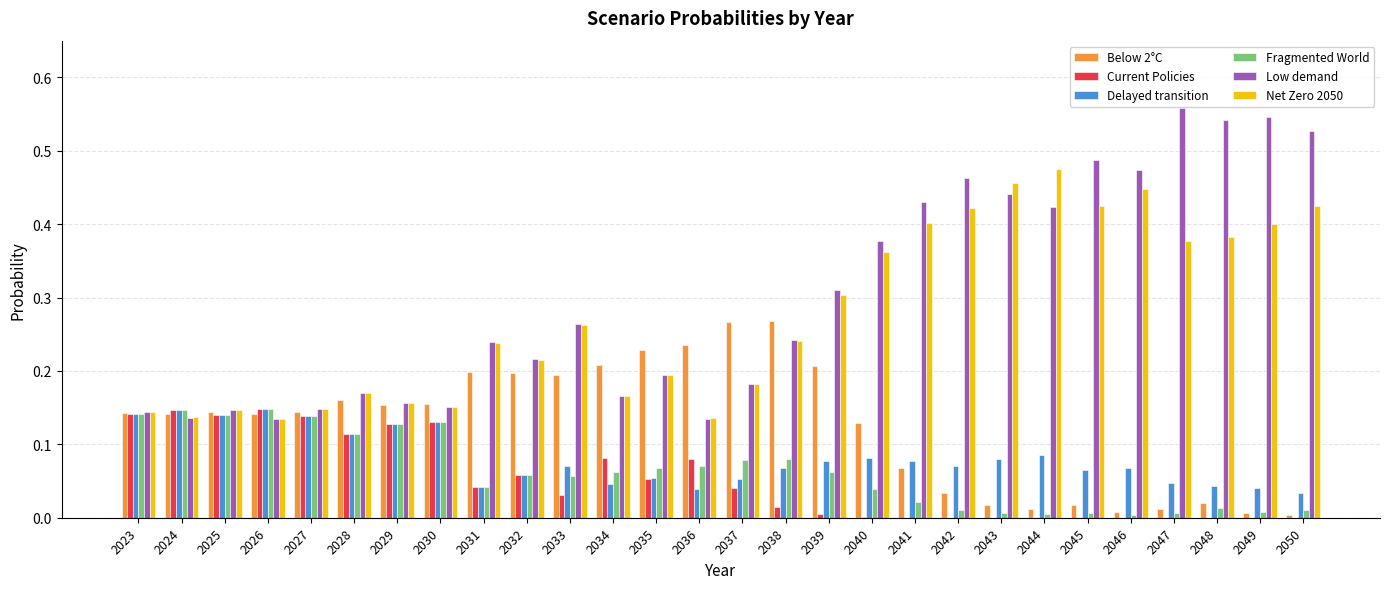

What is the total value across all series at 2026?

0.9